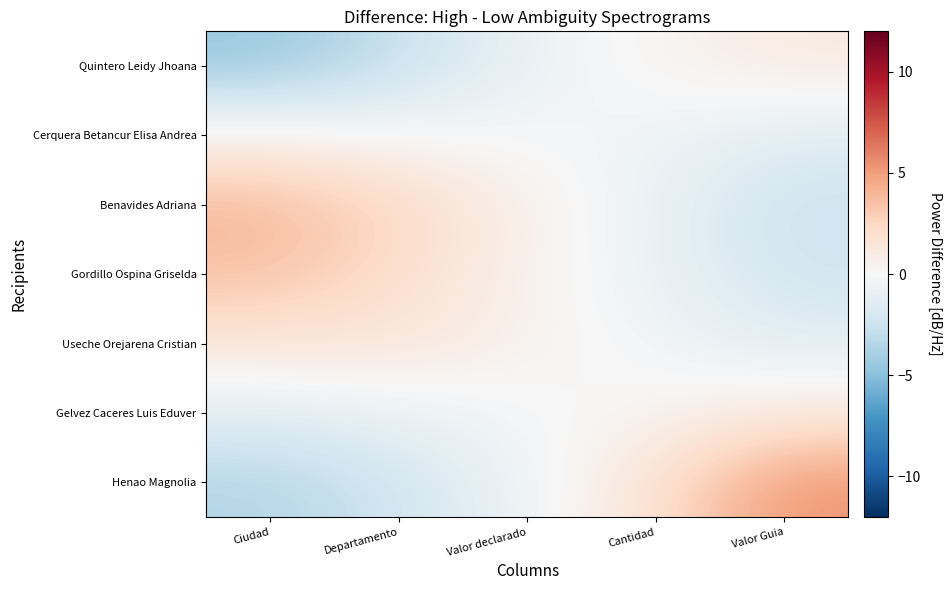

Which series has the widest spread of values?

Henao Magnolia